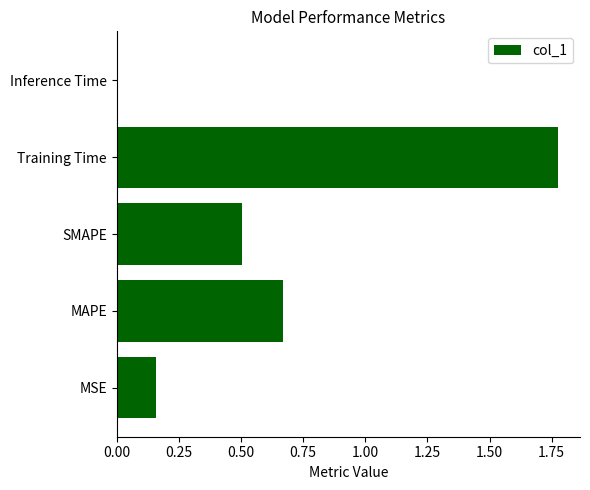

Does the chart contain stacked bars?

No